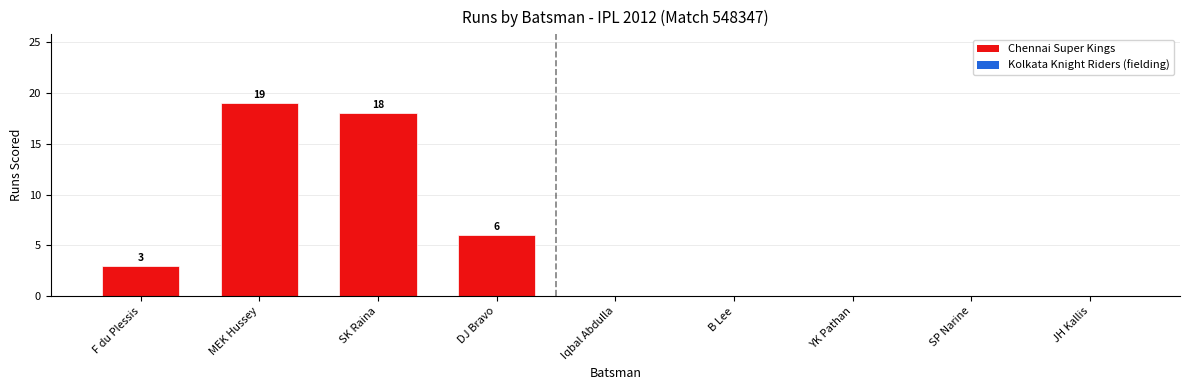

What is the sum of the values at SK Raina and F du Plessis?

21